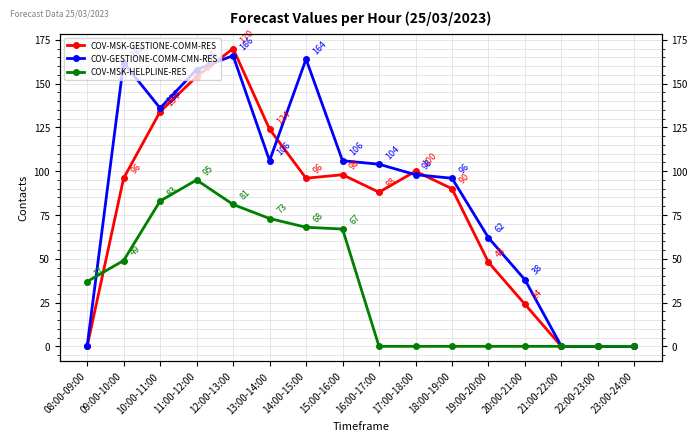

In COV-MSK-GESTIONE-COMM-RES, how many points are lower than both neighbors (excluding endpoints)?

2